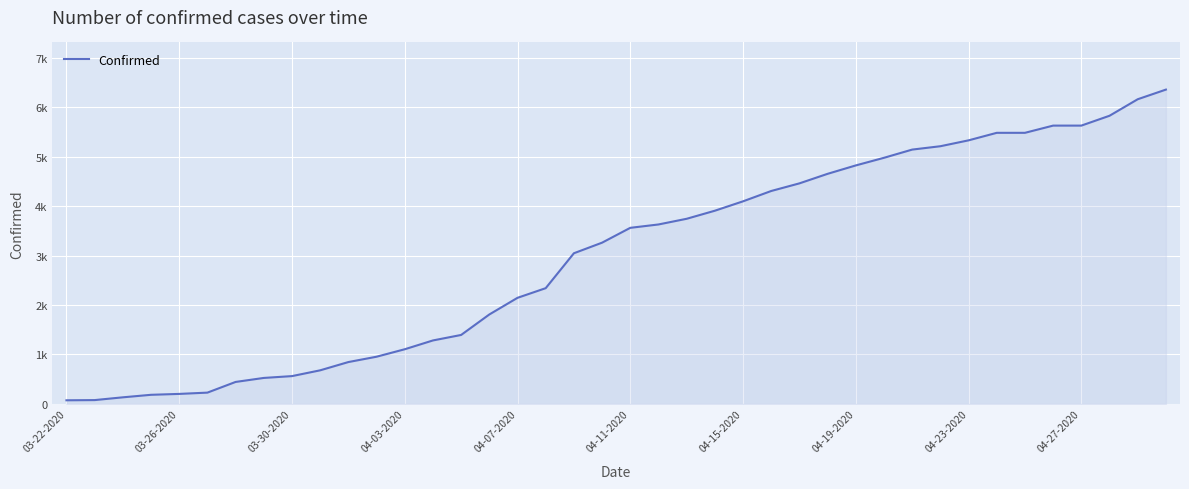

Does the chart display data point markers on the line(s)?

No